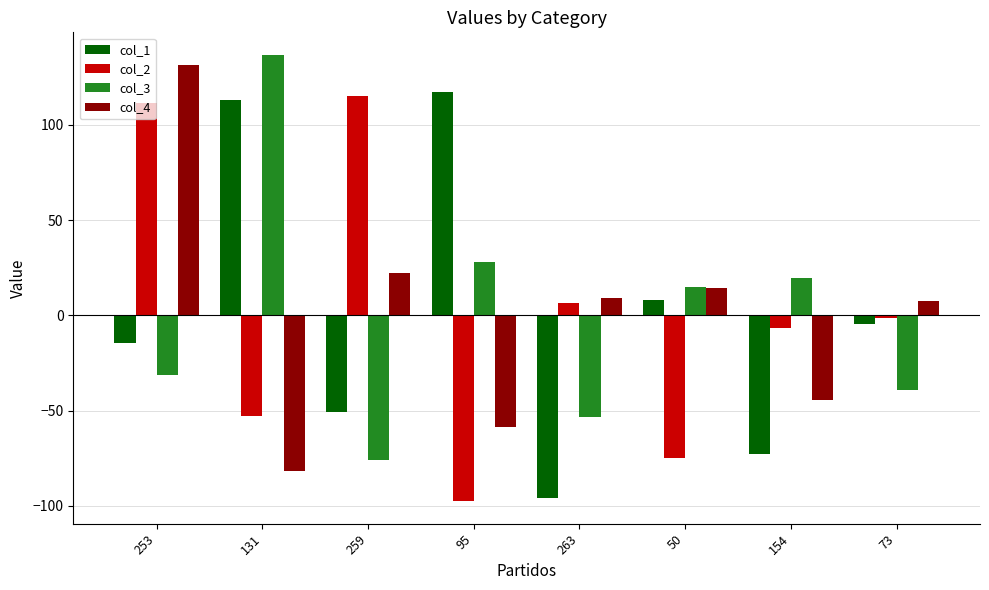

What is the sum of the col_2 values at 73 and 95?

-99.2